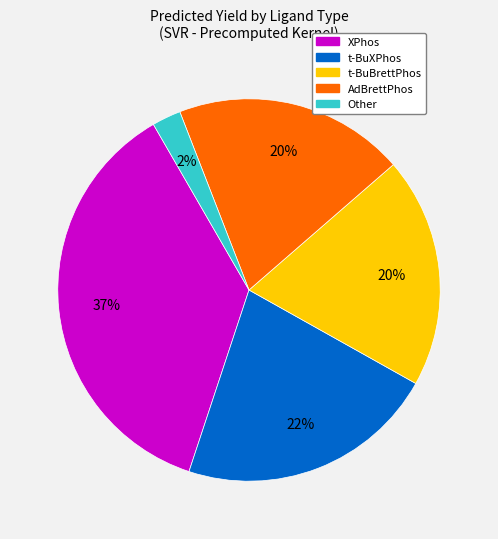

Which category has the smallest portion of the pie?

Other